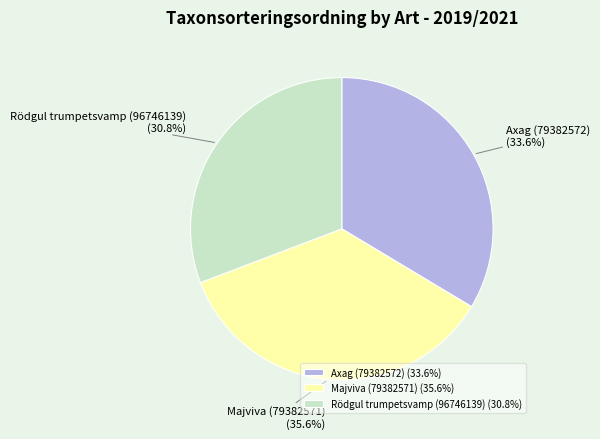

Approximately how many times larger is the value at Axag (79382572) compared to Majviva (79382571)?

0.9